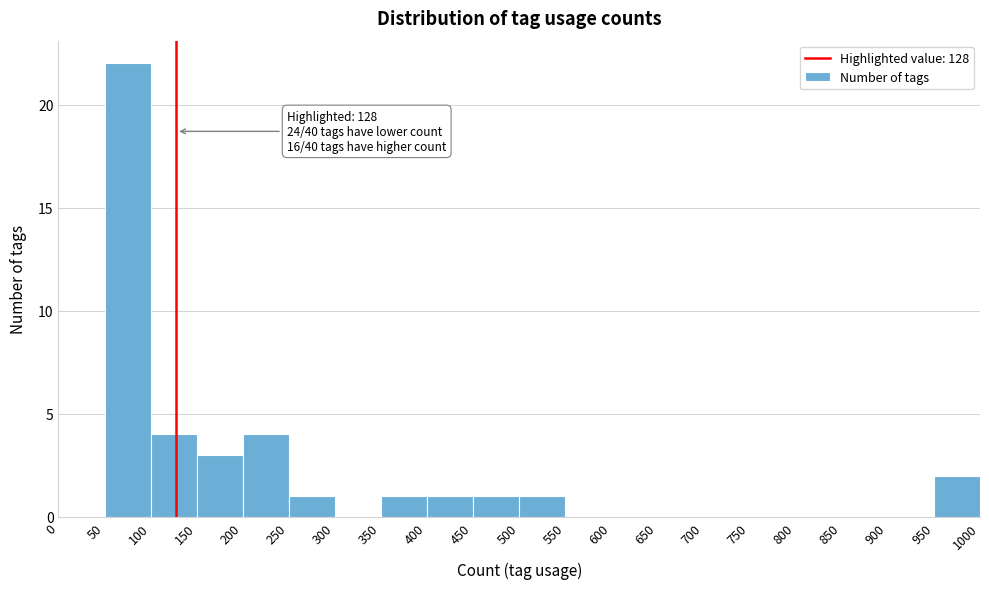

Which range on the x-axis has the tallest bar?

50 to 100